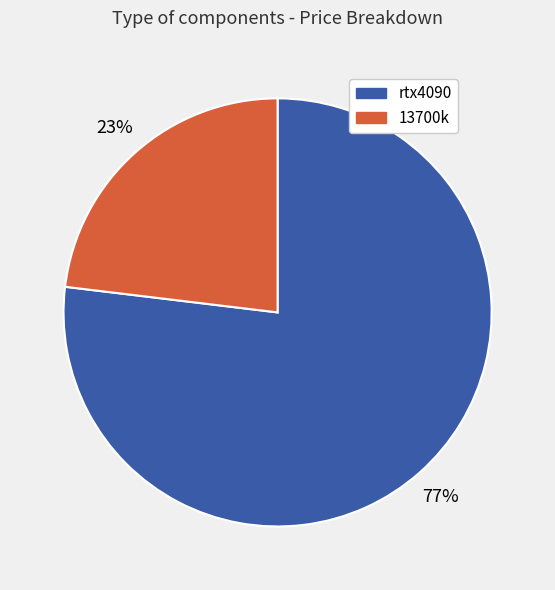

How many segments does this pie chart have?

2